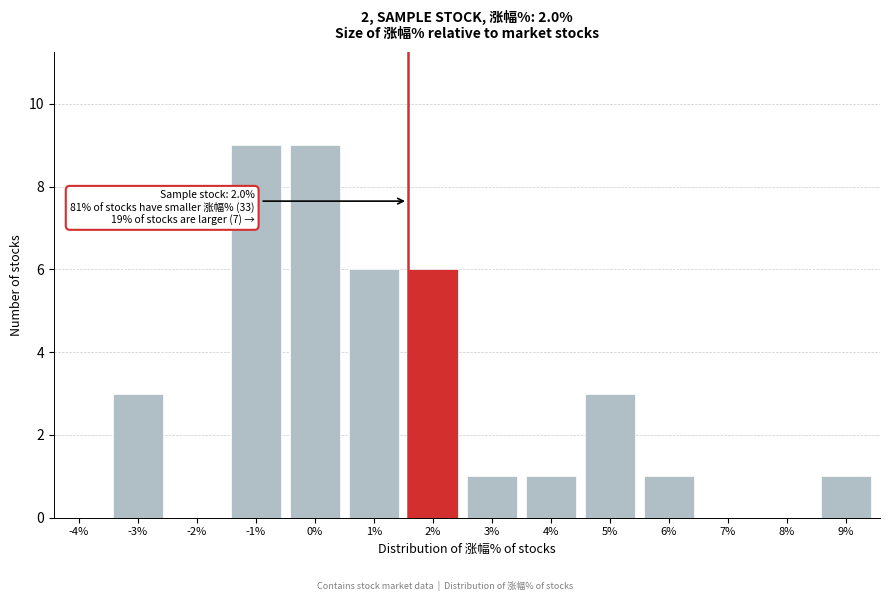

Reading right to left, what are all the values shown in this chart?

9%=1	8%=0	7%=0	6%=1	5%=3	4%=1	3%=1	2%=6	1%=6	0%=9	-1%=9	-2%=0	-3%=3	-4%=0